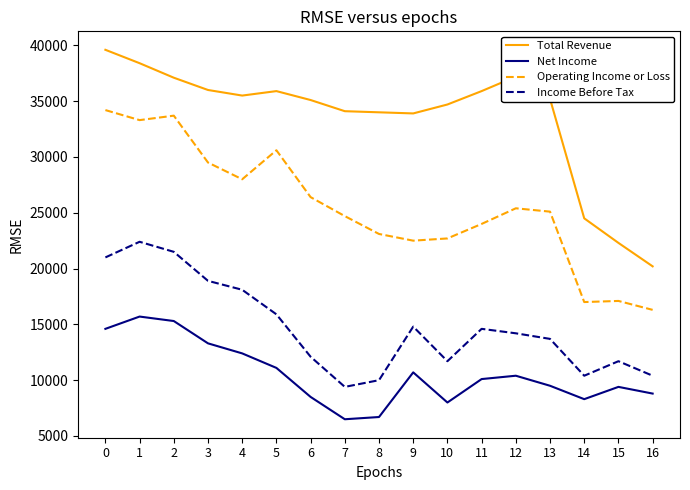

What is the total value across all series at 11?

84600